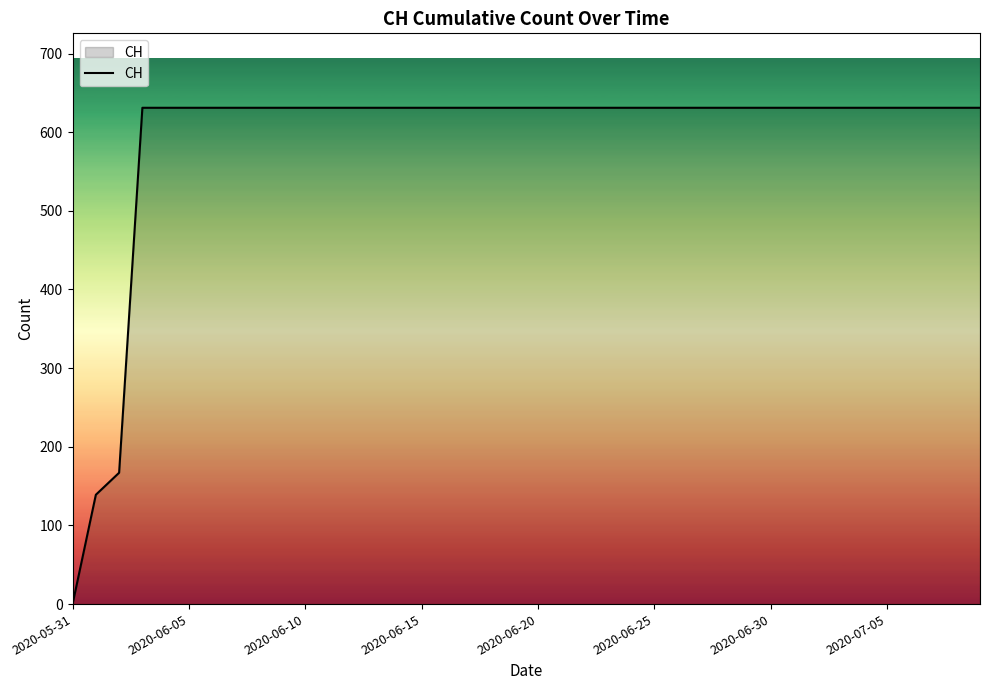

What is the maximum value shown in the chart?

631